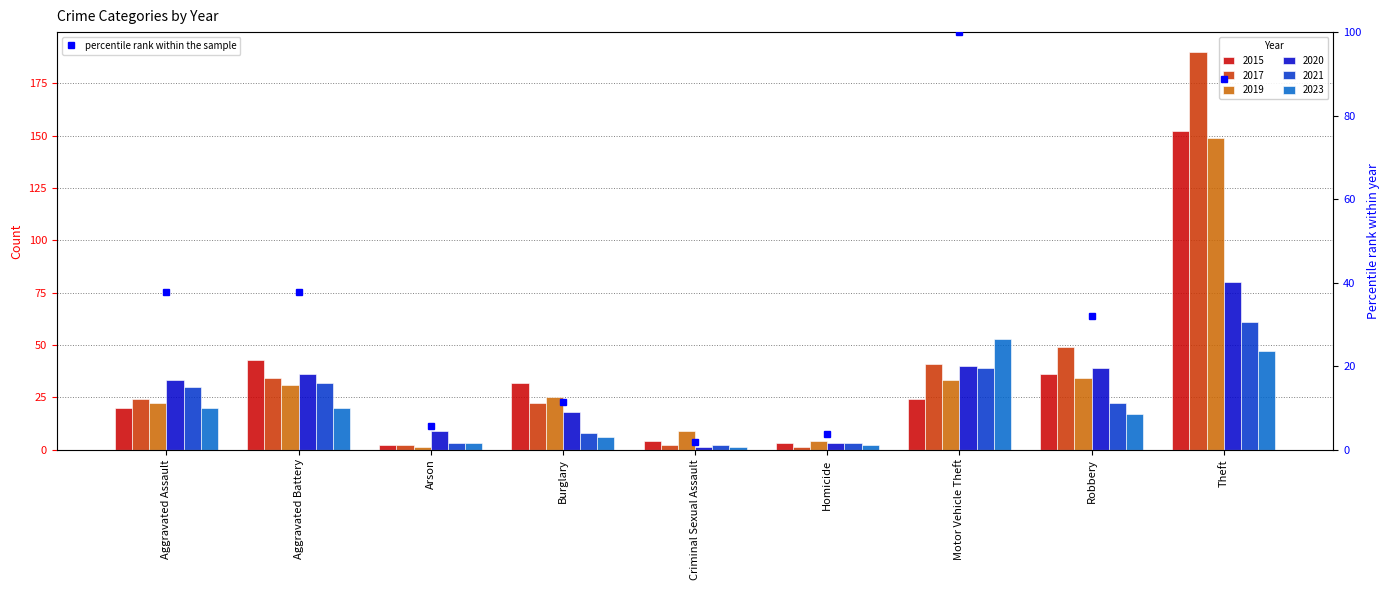

What is the value of the 4th bar from the left?

11.3